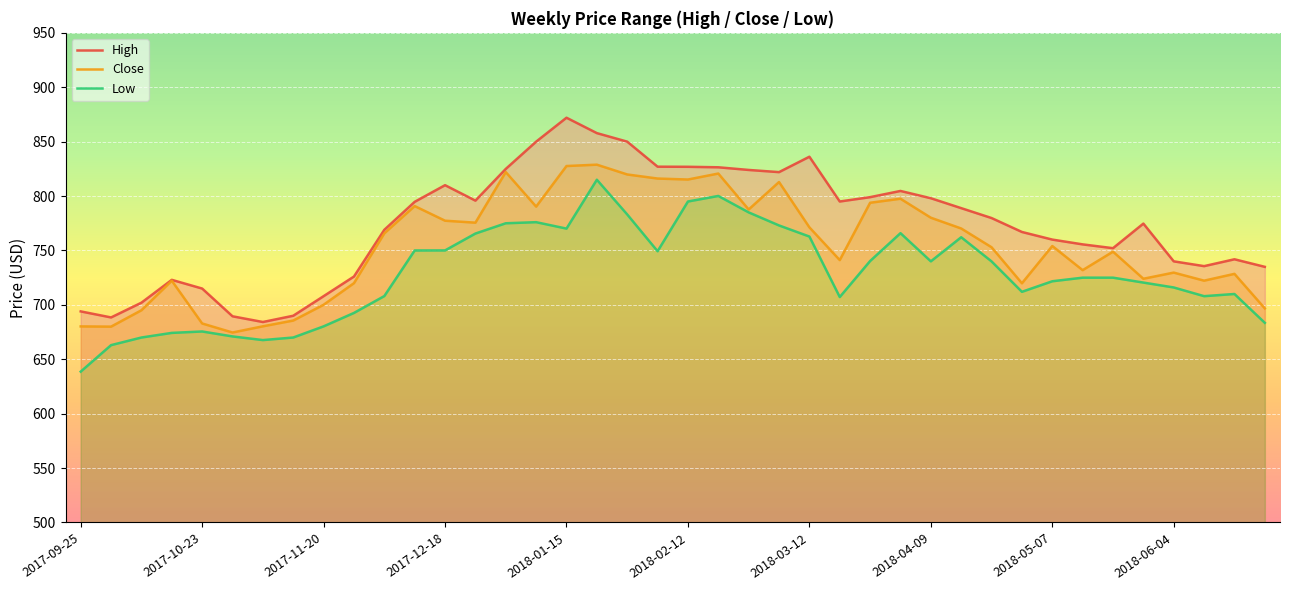

Rank the series at 19 from lowest to highest value.

Low, Close, High